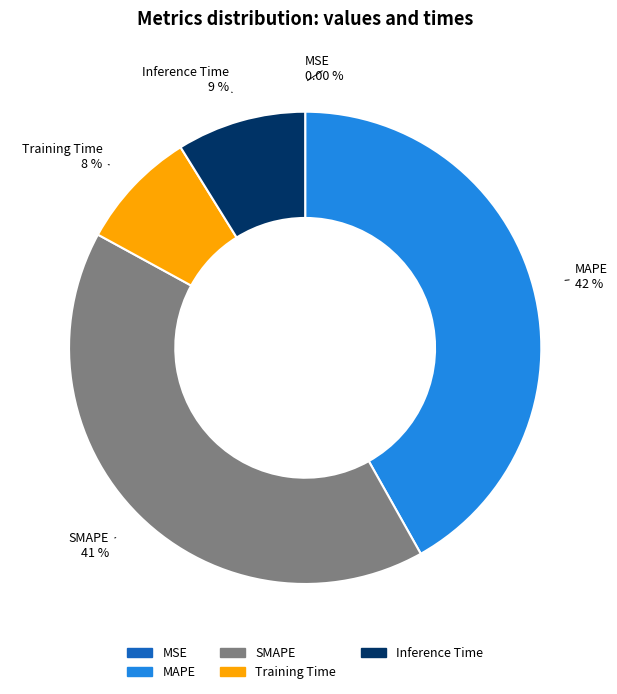

Is Inference Time the majority of the pie?

No